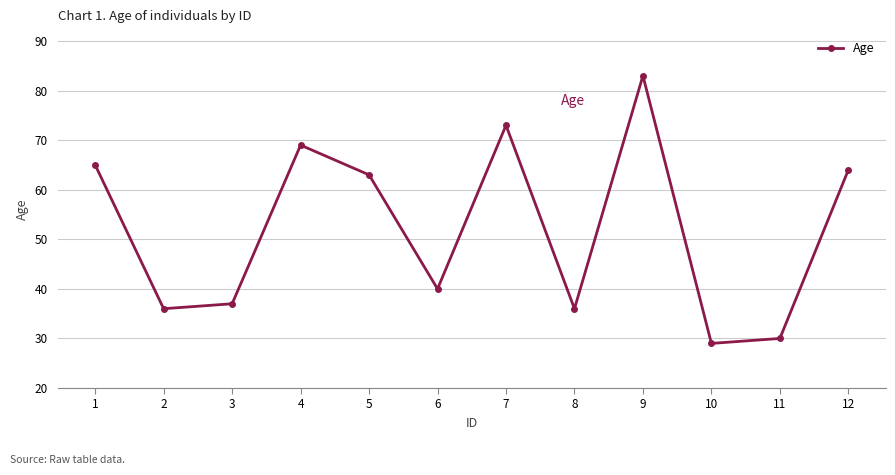

Count the number of categories in the chart.

12